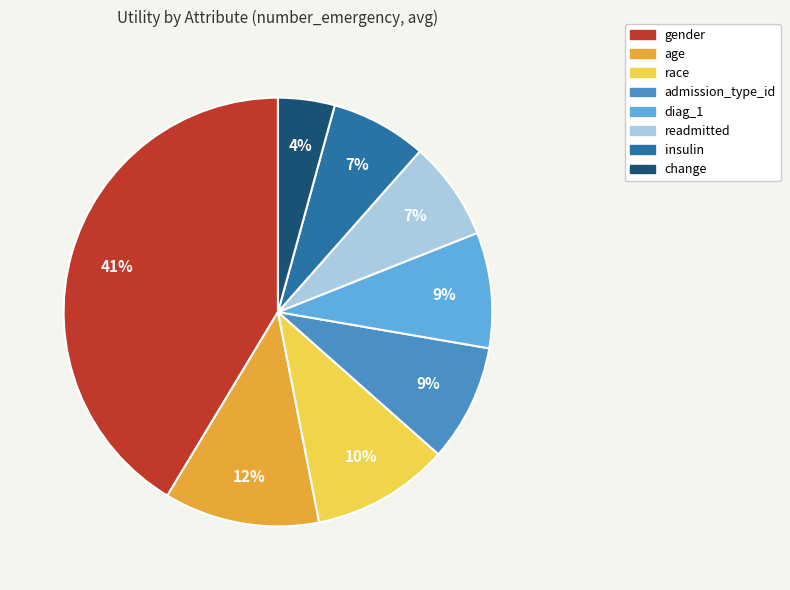

How many segments does this pie chart have?

8